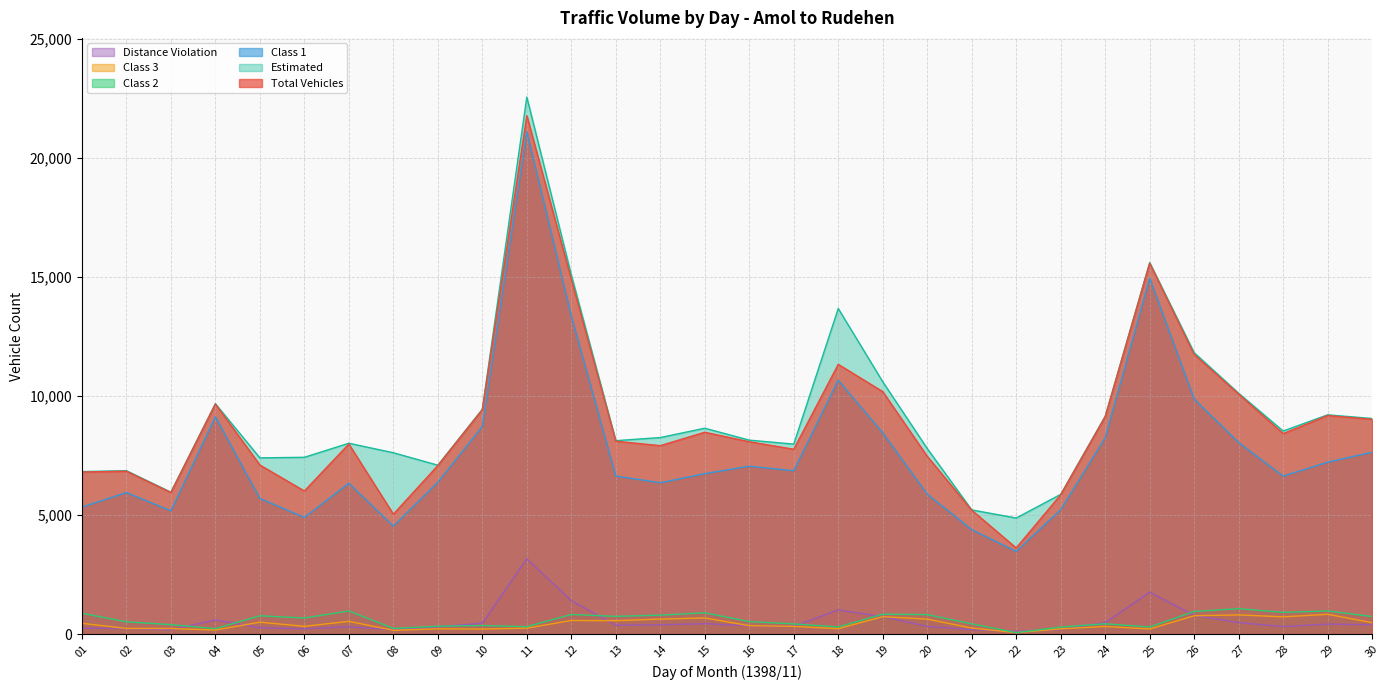

True or false: Class 2 and Class 1 cross at least once.

False